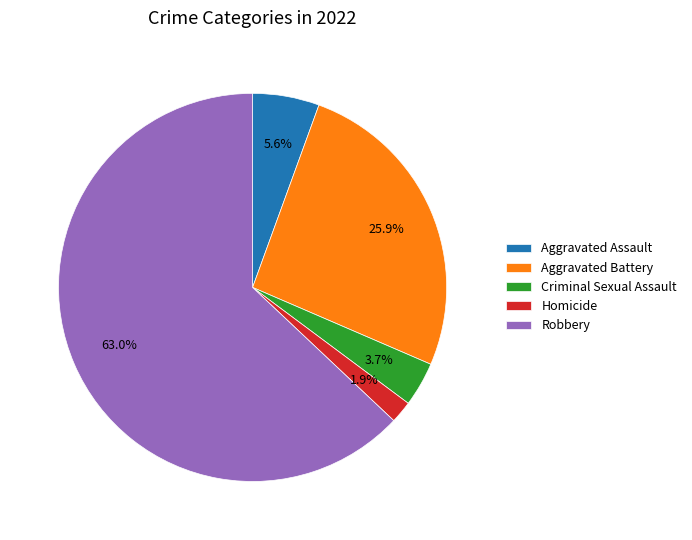

To the nearest percent, what percentage of the pie is Robbery?

63%